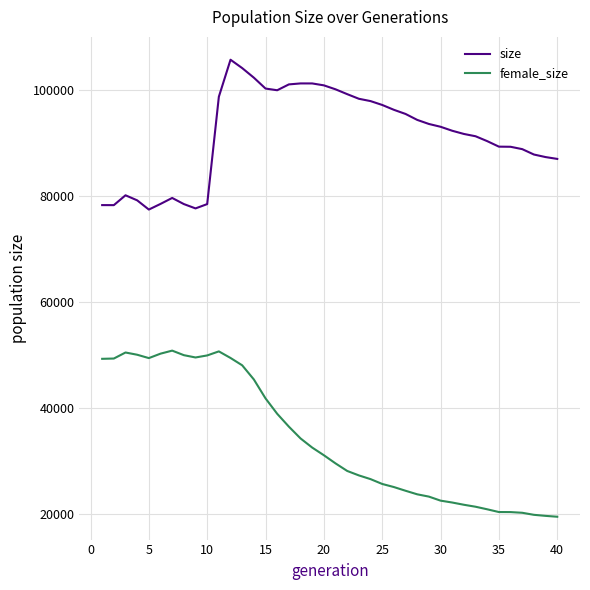

What is the highest value of the size series?

105717